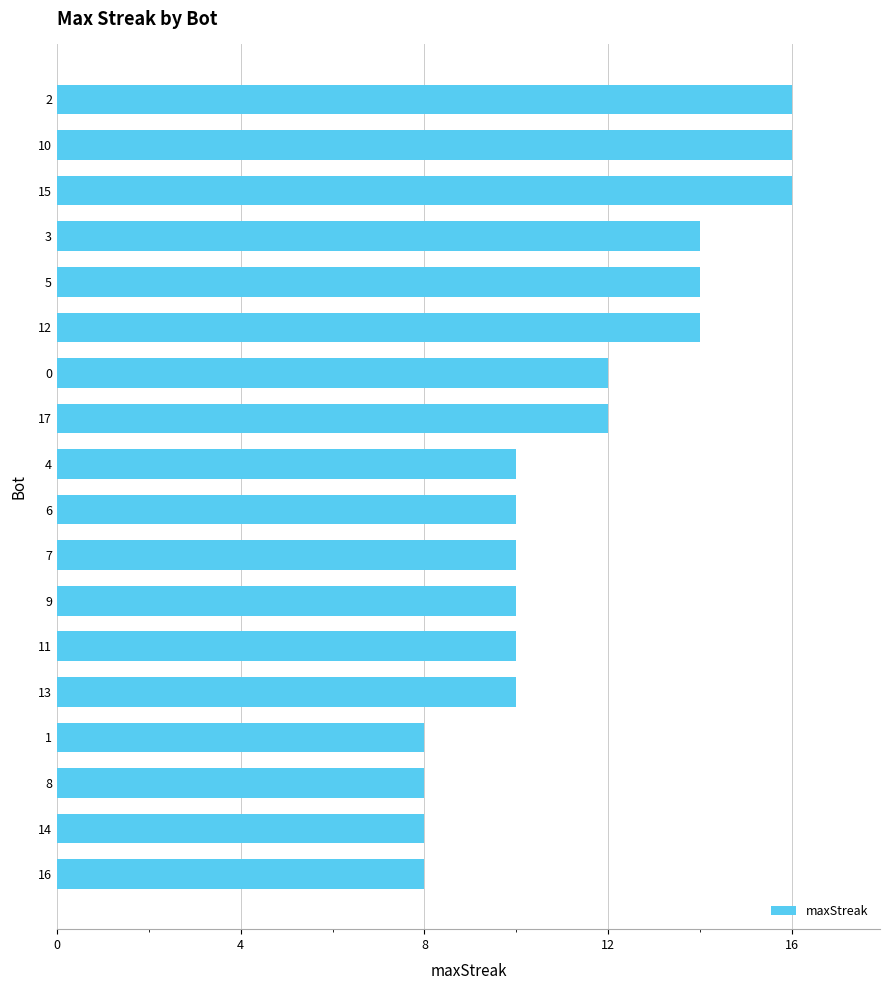

What is the difference between the maximum and second lowest values?

8